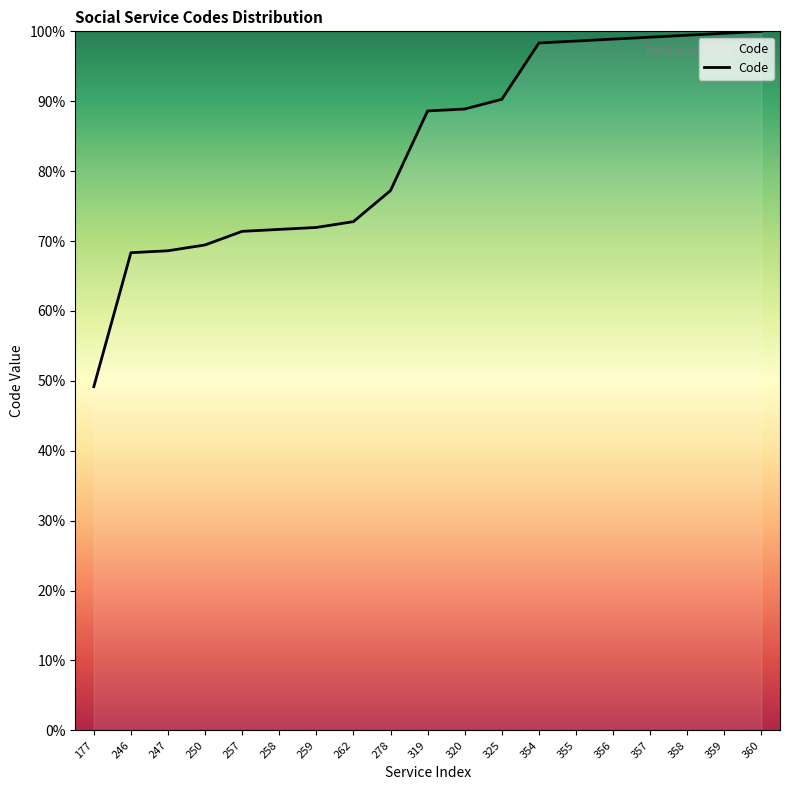

What is the difference between the maximum and minimum values?

50.8